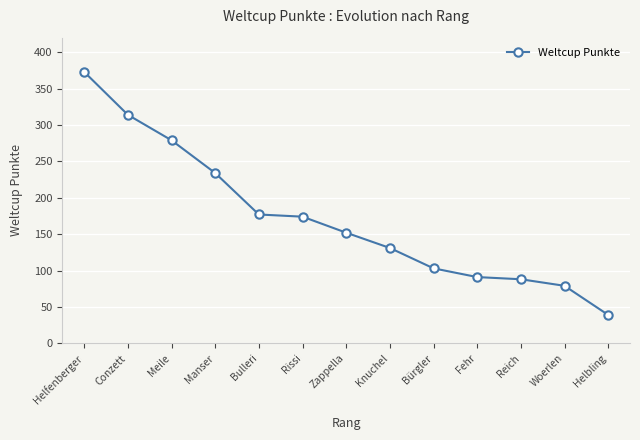

Which label corresponds to the largest value in the chart?

Helfenberger